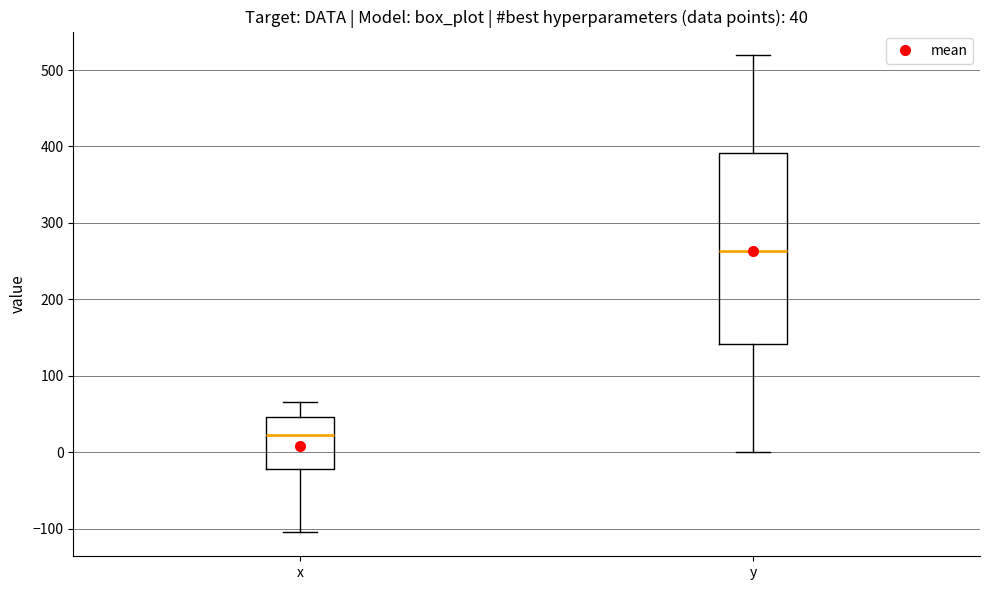

Which box has the lowest median line?

x